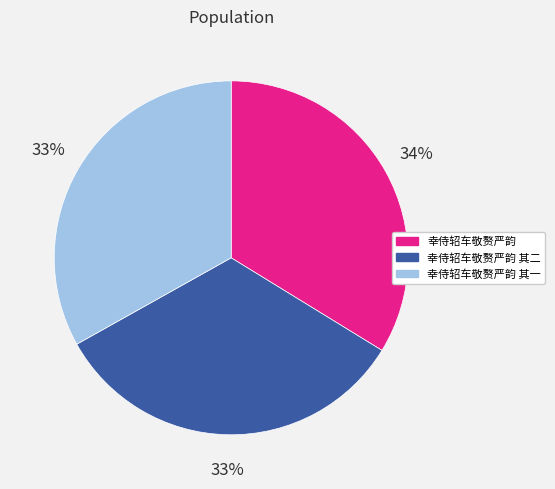

Is there any slice that represents more than half of the pie?

No